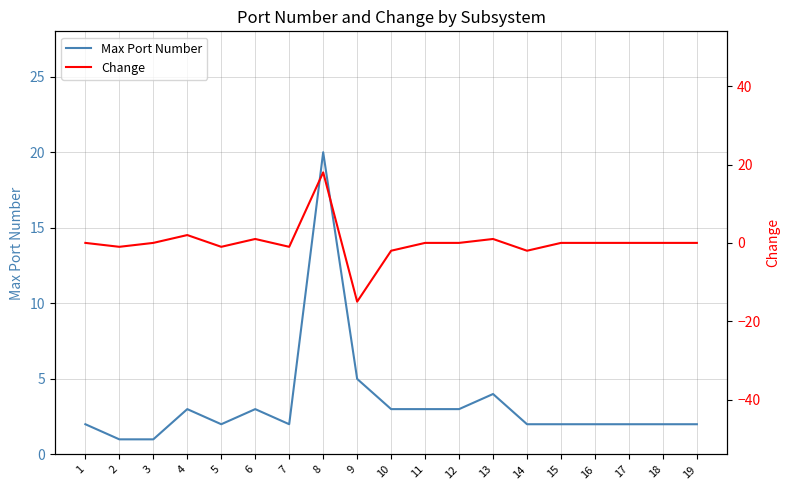

What is the difference between the maximum and minimum values in the Change series?

33